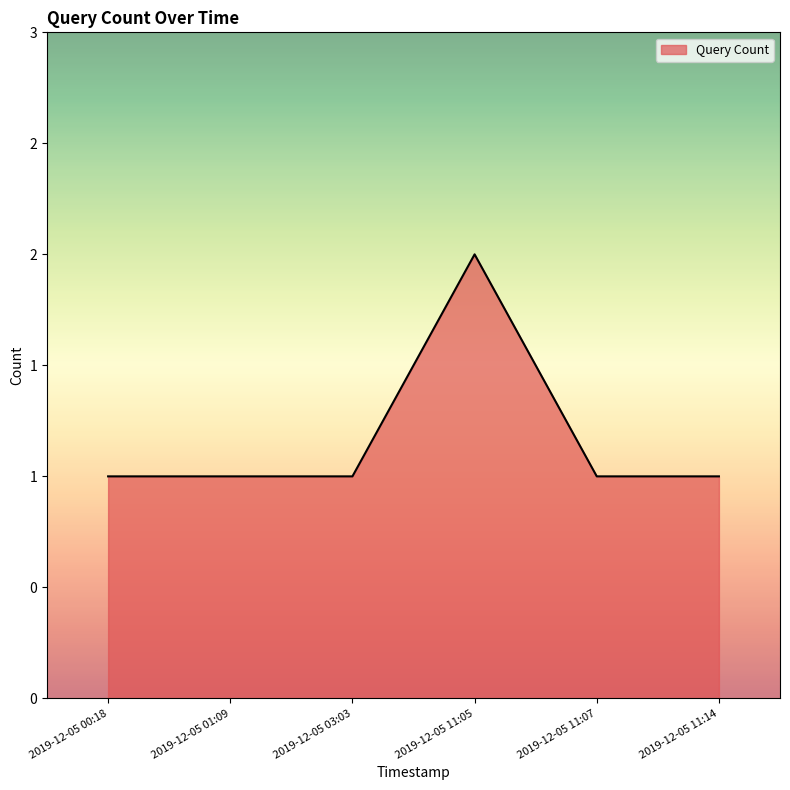

Rank the categories by value from lowest to highest.

2019-12-05 00:18, 2019-12-05 01:09, 2019-12-05 03:03, 2019-12-05 11:07, 2019-12-05 11:14, 2019-12-05 11:05